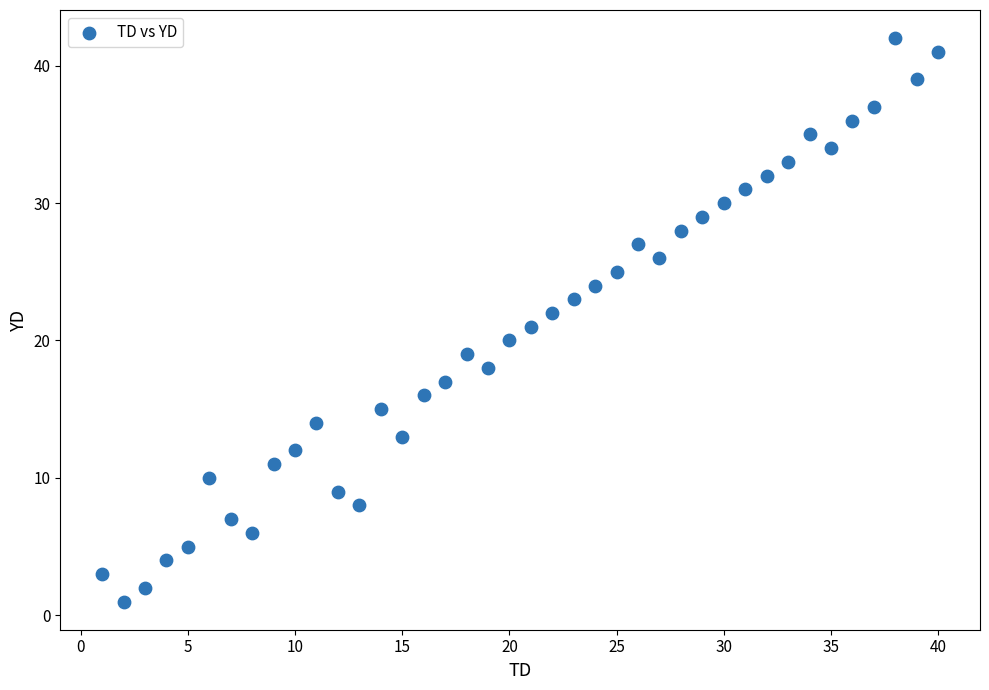

What is the range of Y values (max minus min)?

41